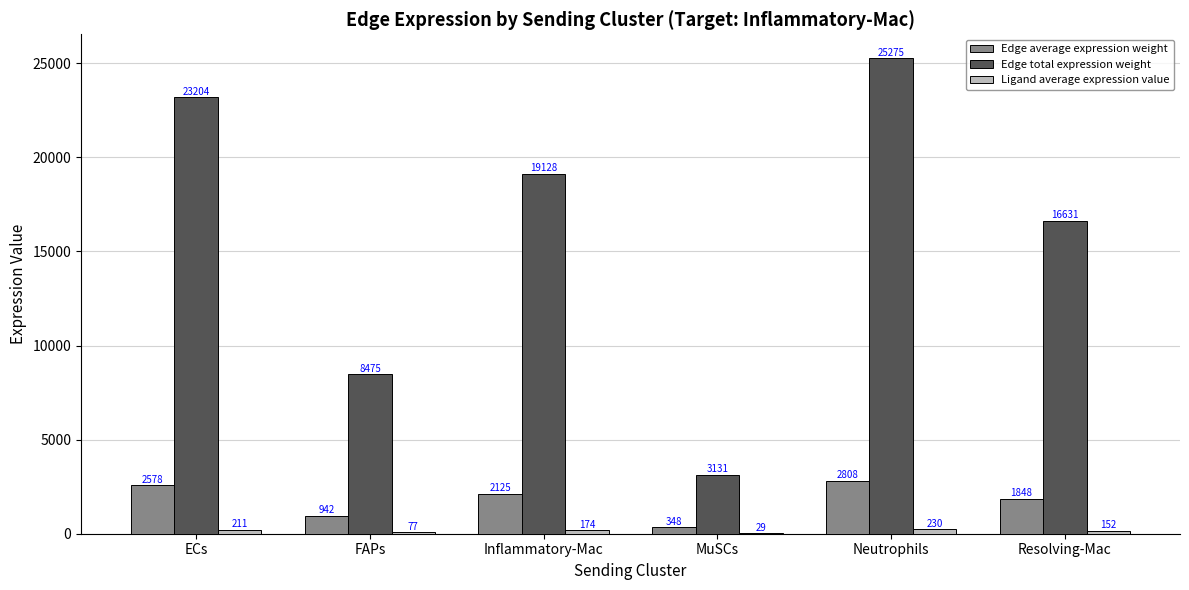

Where is Edge total expression weight nearest to the value 14202?

Resolving-Mac